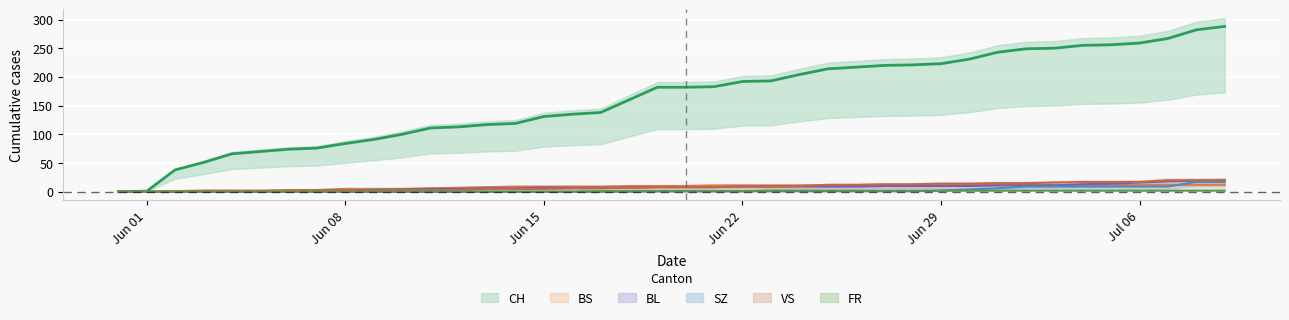

What is the average value of the CH series?

162